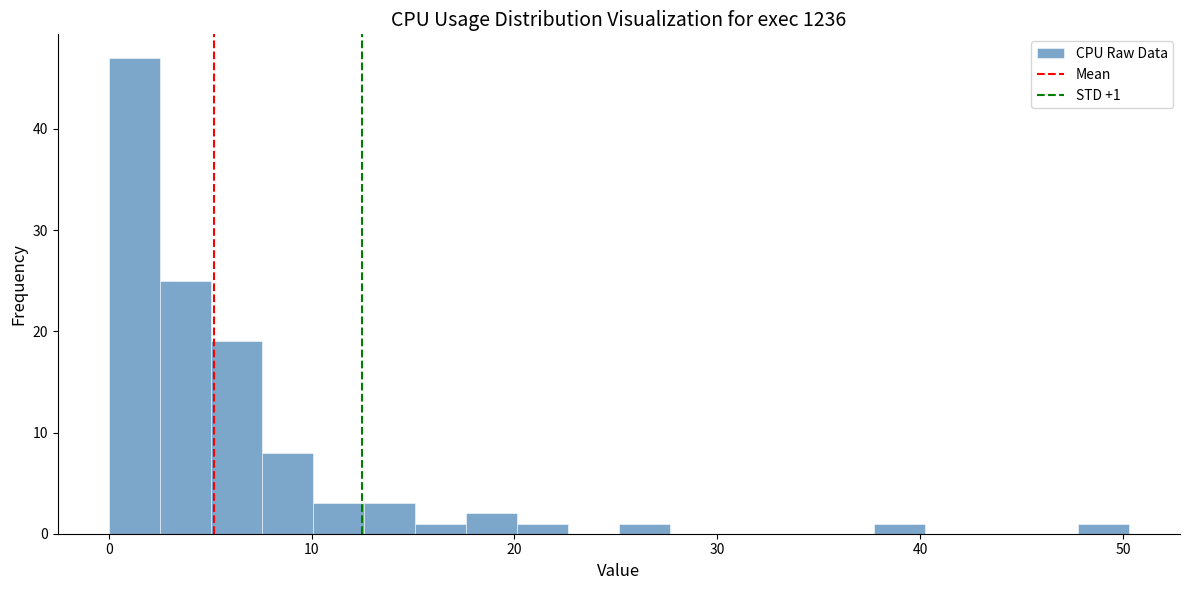

Around what value on the x-axis is the tallest bar? Give the approximate position of its centre, as read against the axis.

1